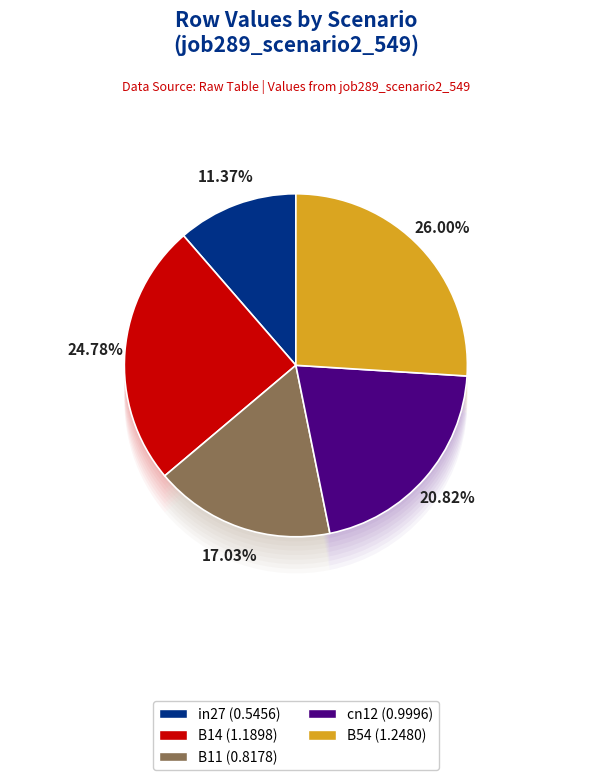

To the nearest percent, what is the difference between the largest and smallest slice percentages?

15%